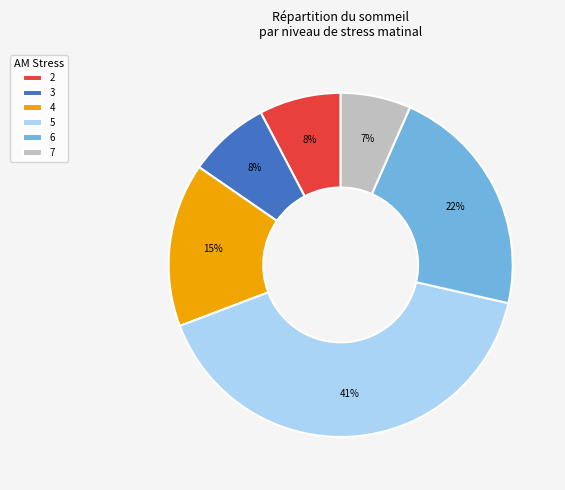

True or false: 5 accounts for 31% of the total.

False